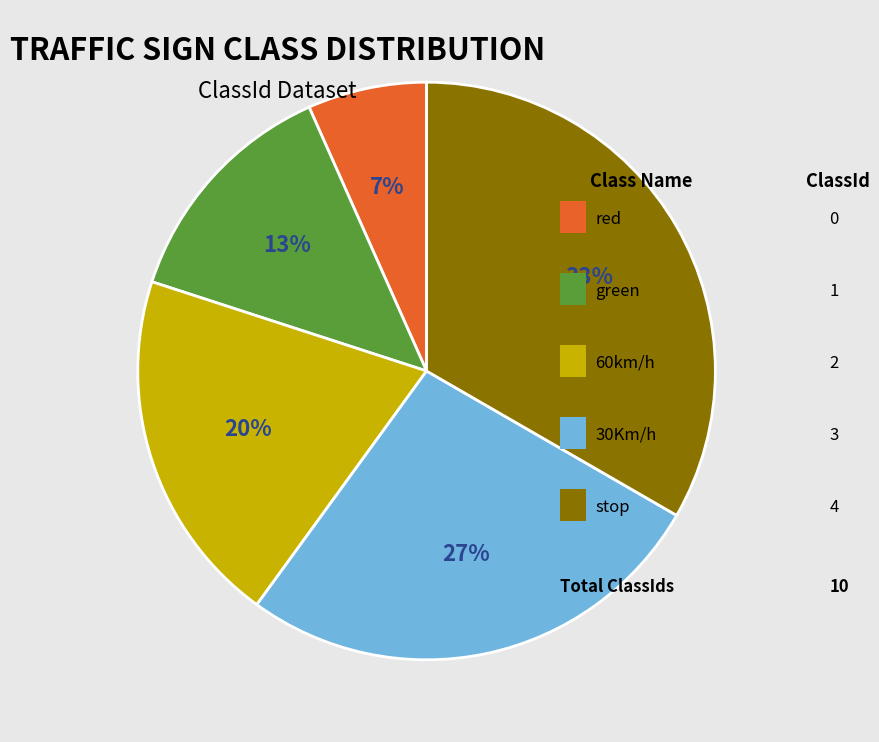

Is there a majority slice in this chart?

No